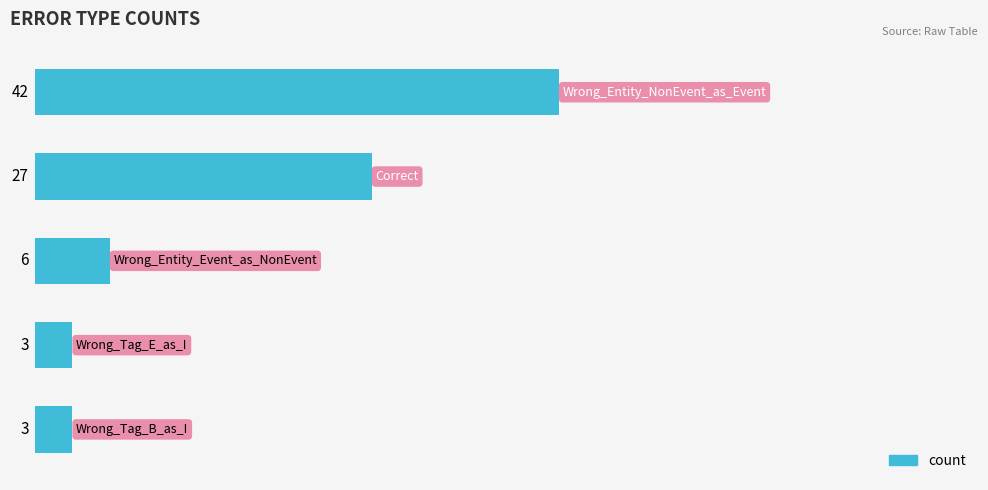

What is the greatest value displayed?

42